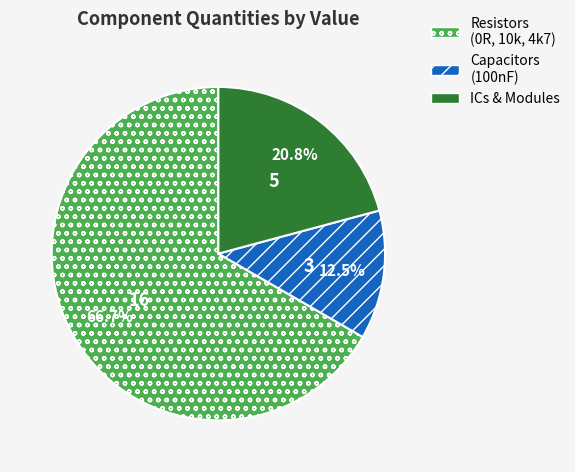

Which slice is the smallest?

Capacitors (100nF)